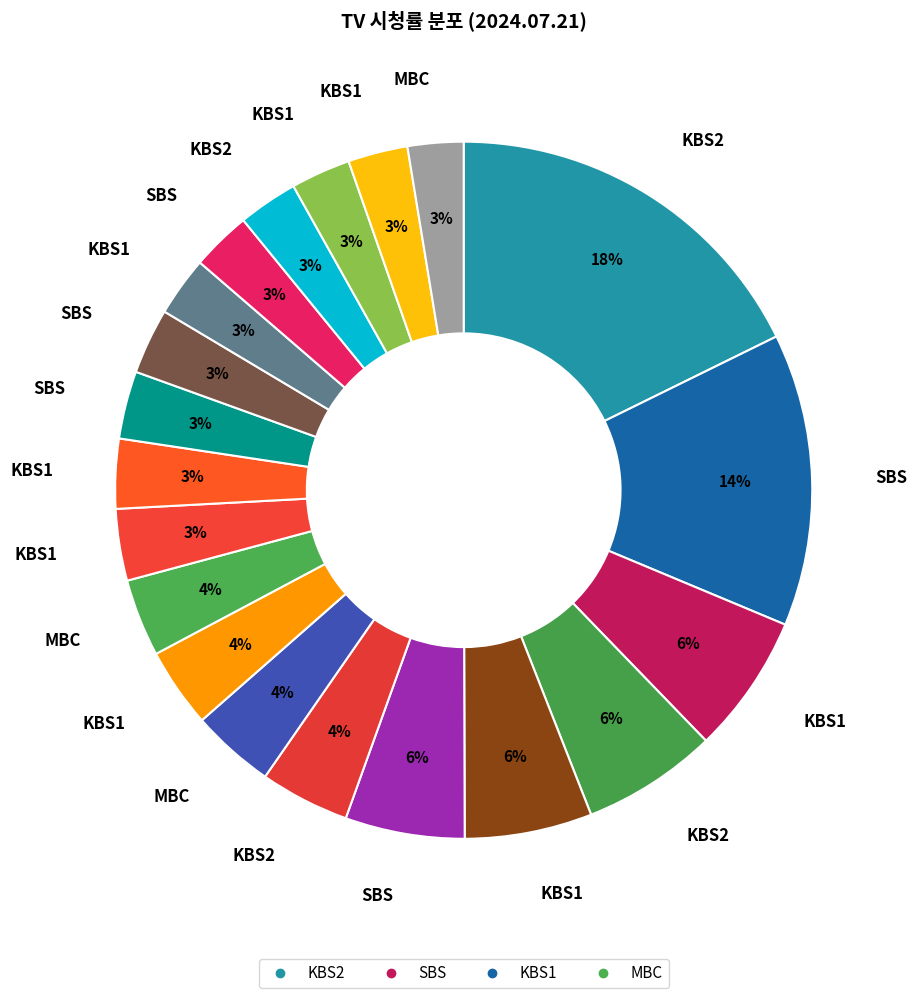

To the nearest percent, what is the difference between the largest and smallest slice percentages?

15%